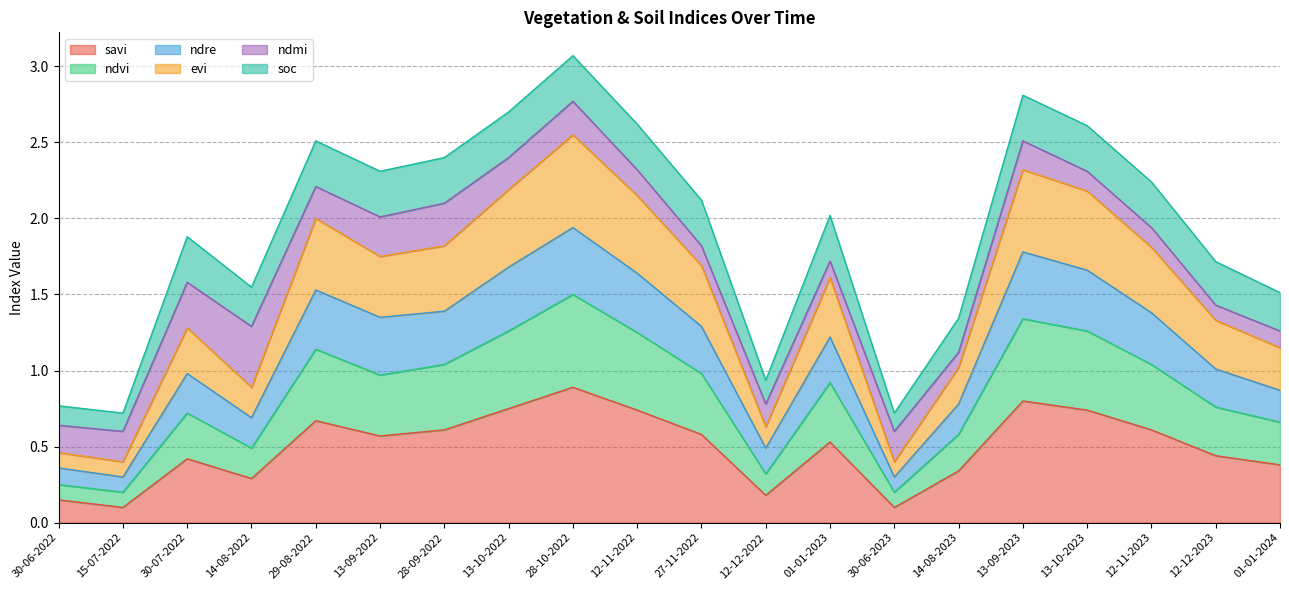

Does the chart display data point markers on the line(s)?

No